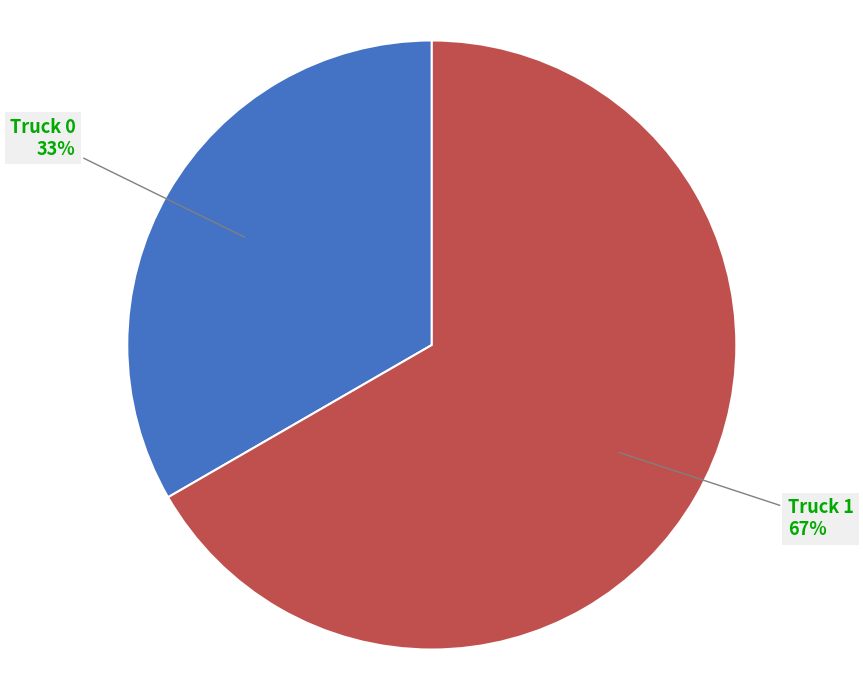

How many slices are in this pie chart?

2